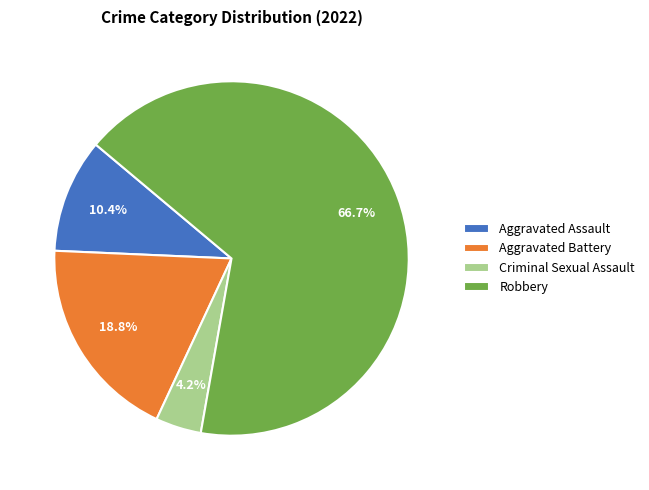

Is there any slice that represents more than half of the pie?

Yes